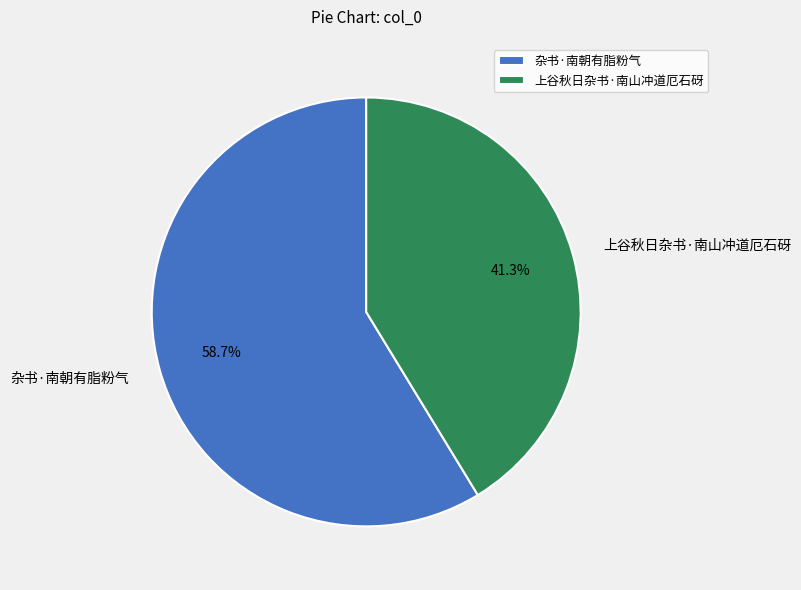

To the nearest percent, what is the difference between the 上谷秋日杂书·南山冲道厄石砑 and 杂书·南朝有脂粉气 slice percentages?

17%